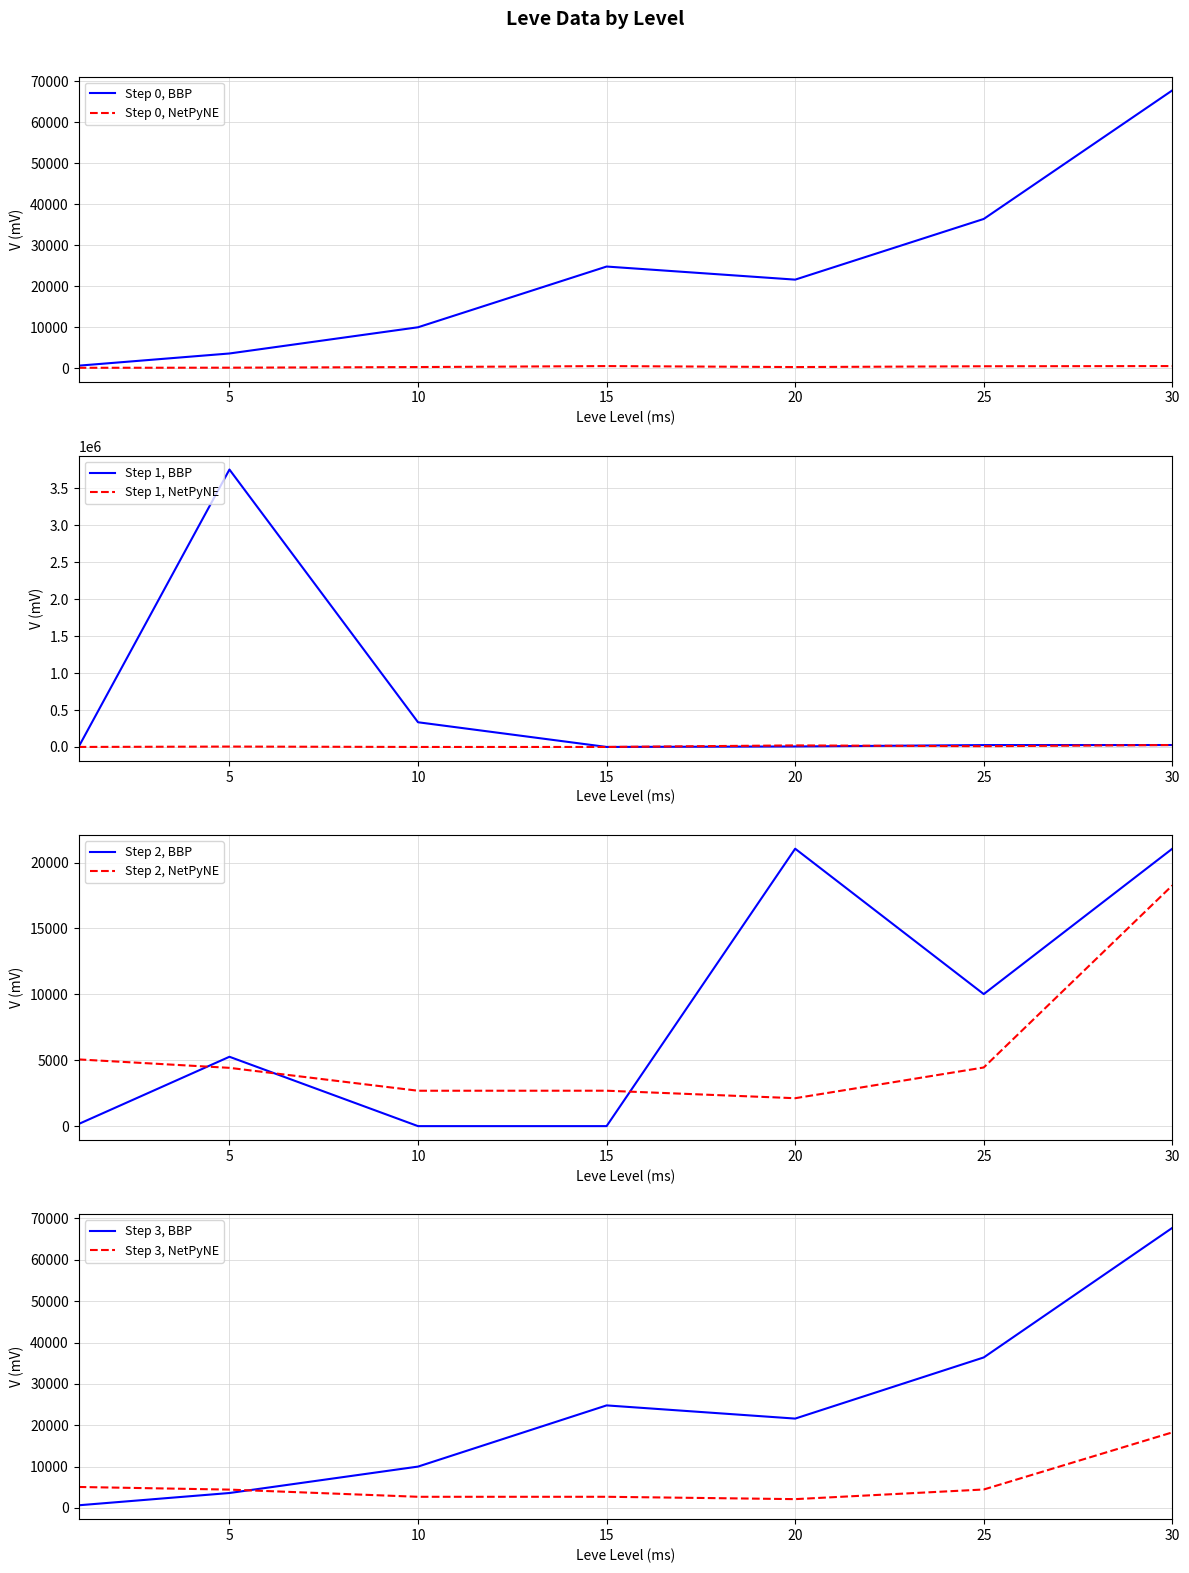

Is this an area chart (filled region under the line)?

No